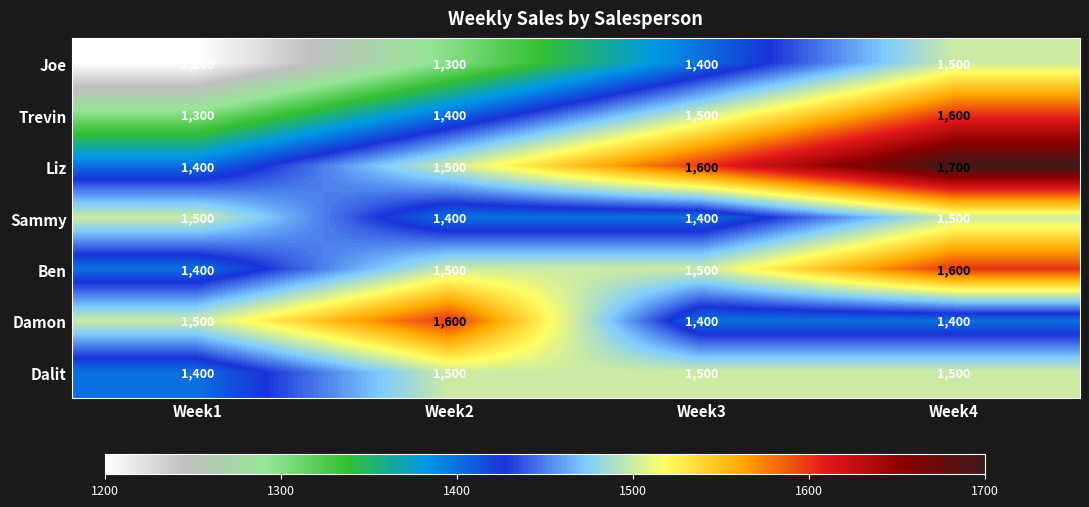

At how many categories does at least one series exceed 1325?

4